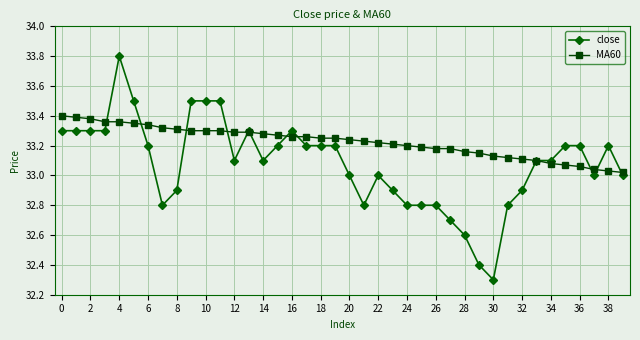

List the series in order of their overall mean, highest first.

MA60, close